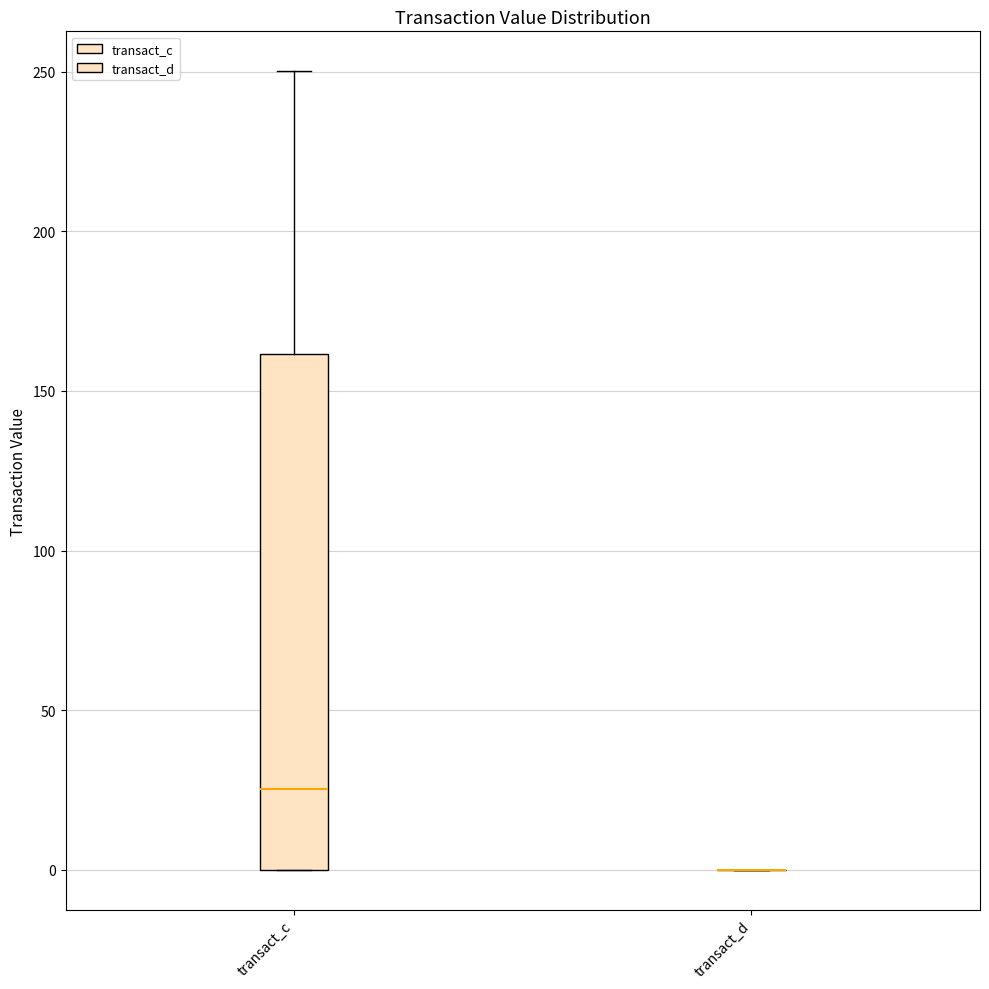

Reading left to right, transcribe this box plot: for each box, give where its median line is, the range the box spans, and where its two whiskers end, as read against the y-axis. The values are not printed on the chart, so give them approximately, as read against the axis.

transact_c: median 25, box 0 to 160, whiskers 0 to 250
transact_d: box collapsed to a line at 0, whiskers 0 to 0